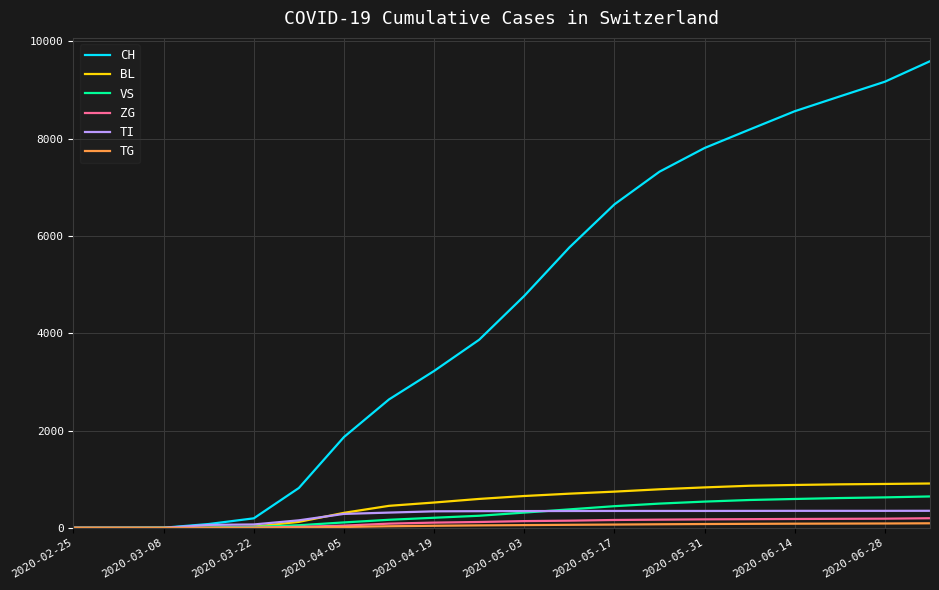

Which series has the largest total across all categories?

CH